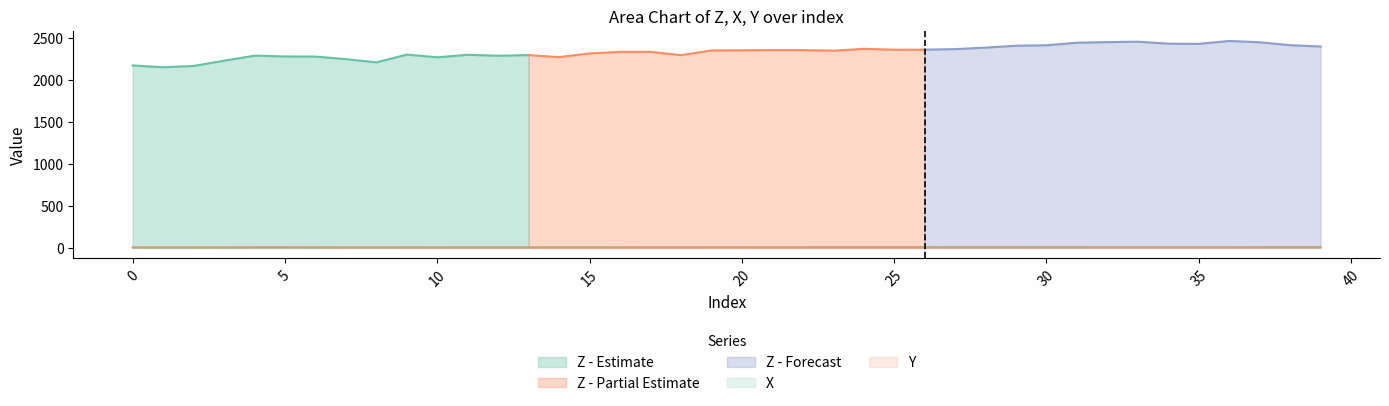

List the labels in order of X value, smallest first.

1, 2, 0, 3, 8, 7, 4, 5, 6, 10, 11, 9, 18, 13, 14, 12, 15, 21, 20, 16, 17, 22, 28, 19, 26, 27, 23, 24, 25, 29, 30, 31, 32, 34, 35, 33, 36, 39, 37, 38